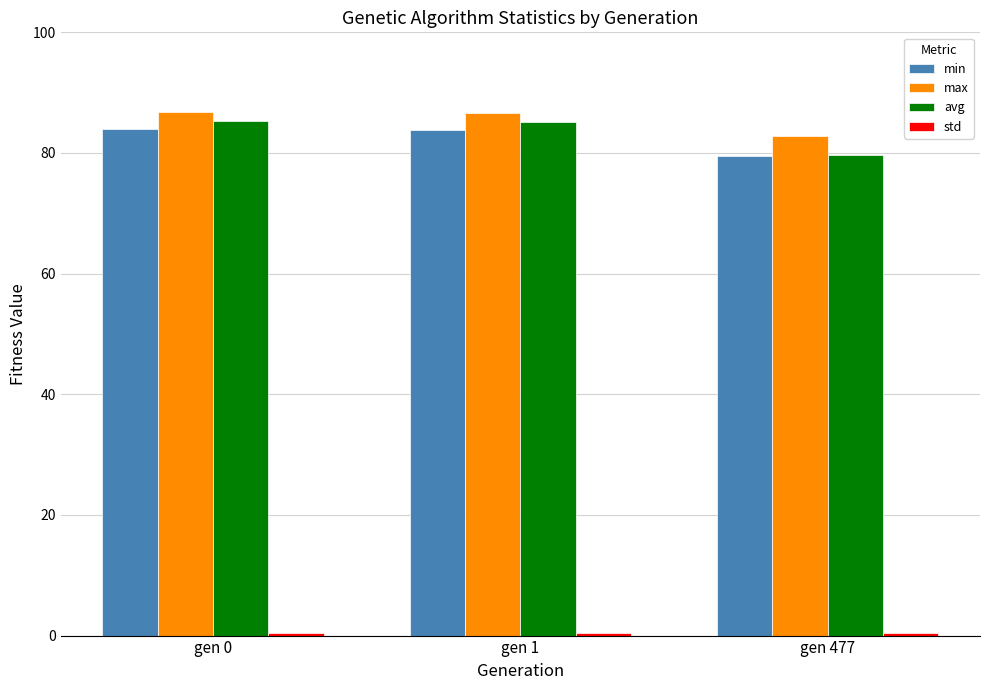

What is the difference between the maximum and minimum values in the max series?

4.0